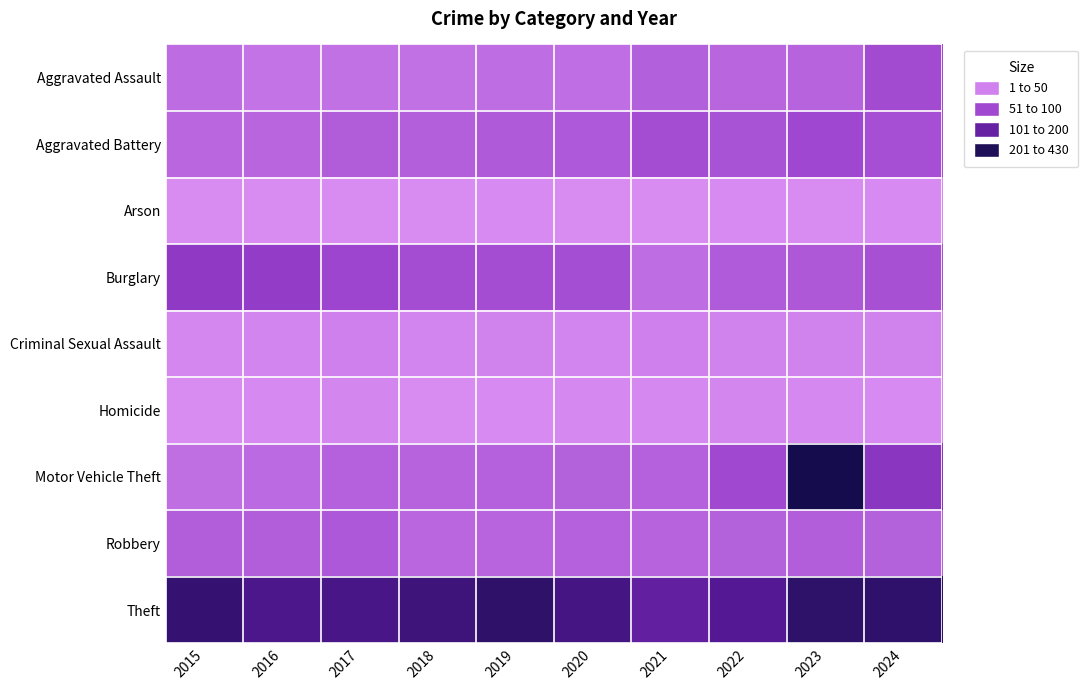

Reading right to left, what are all the values shown in this chart?

Aggravated Assault: 2024=121	2023=76	2022=73	2021=83	2020=56	2019=58	2018=51	2017=52	2016=46	2015=60
Aggravated Battery: 2024=114	2023=128	2022=108	2021=119	2020=95	2019=93	2018=85	2017=89	2016=73	2015=69
Arson: 2024=5	2023=3	2022=5	2021=1	2020=0	2019=4	2018=1	2017=1	2016=1	2015=1
Burglary: 2024=112	2023=97	2022=91	2021=58	2020=116	2019=118	2018=118	2017=133	2016=155	2015=165
Criminal Sexual Assault: 2024=18	2023=18	2022=17	2021=22	2020=12	2019=20	2018=14	2017=23	2016=13	2015=10
Homicide: 2024=5	2023=7	2022=11	2021=8	2020=8	2019=5	2018=3	2017=11	2016=6	2015=2
Motor Vehicle Theft: 2024=177	2023=430	2022=126	2021=80	2020=81	2019=79	2018=76	2017=80	2016=64	2015=54
Robbery: 2024=81	2023=86	2022=81	2021=77	2020=80	2019=74	2018=70	2017=99	2016=86	2015=86
Theft: 2024=372	2023=376	2022=295	2021=264	2020=327	2019=373	2018=341	2017=322	2016=310	2015=361